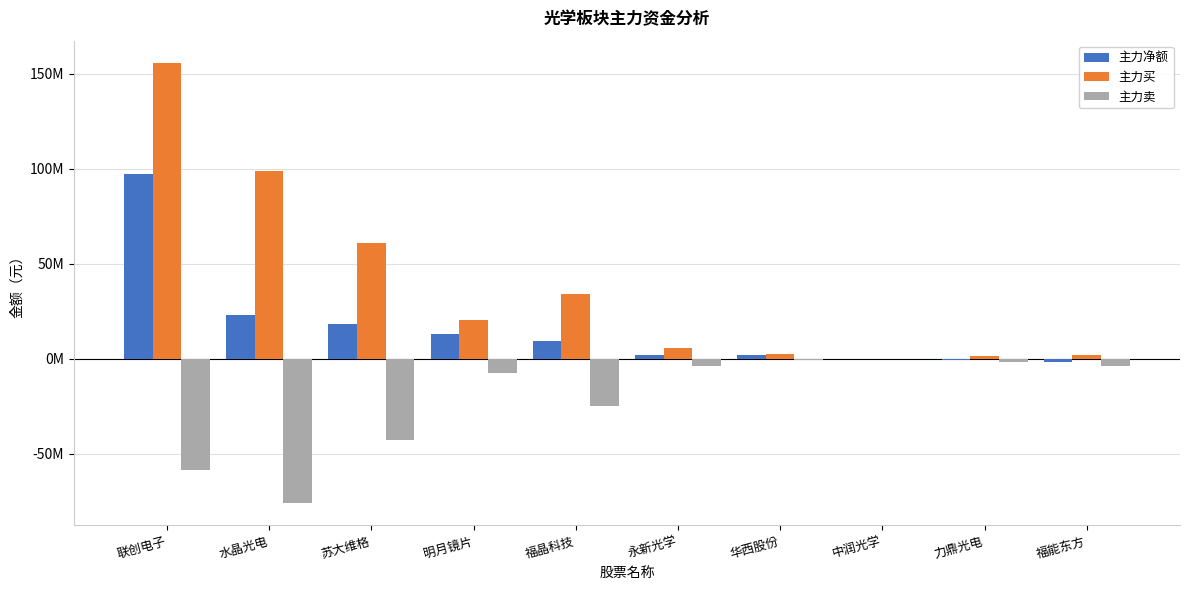

Reading left to right, transcribe all the data shown in this chart.

主力净额: 联创电子=97077262	水晶光电=22768727	苏大维格=18239551	明月镜片=12907645	福晶科技=9143194	永新光学=1811481	华西股份=1756505	中润光学=-415147	力鼎光电=-596226	福能东方=-1675667
主力买: 联创电子=155702724	水晶光电=98848989	苏大维格=60941636	明月镜片=20380088	福晶科技=33836070	永新光学=5569945	华西股份=2596258	中润光学=0	力鼎光电=1367027	福能东方=2059545
主力卖: 联创电子=-58625462	水晶光电=-76080262	苏大维格=-42702085	明月镜片=-7472443	福晶科技=-24692876	永新光学=-3758464	华西股份=-839753	中润光学=-415147	力鼎光电=-1963253	福能东方=-3735212